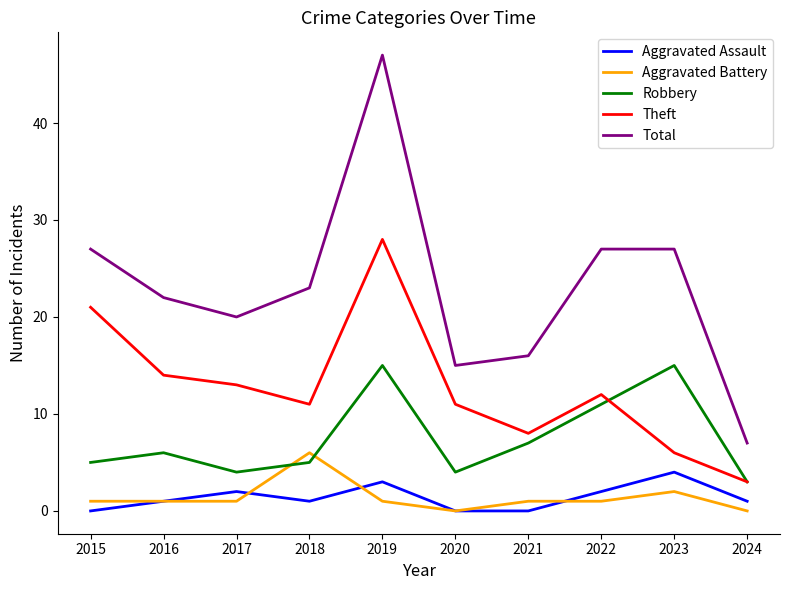

The Theft series shows 3 at 2020. True or false?

False